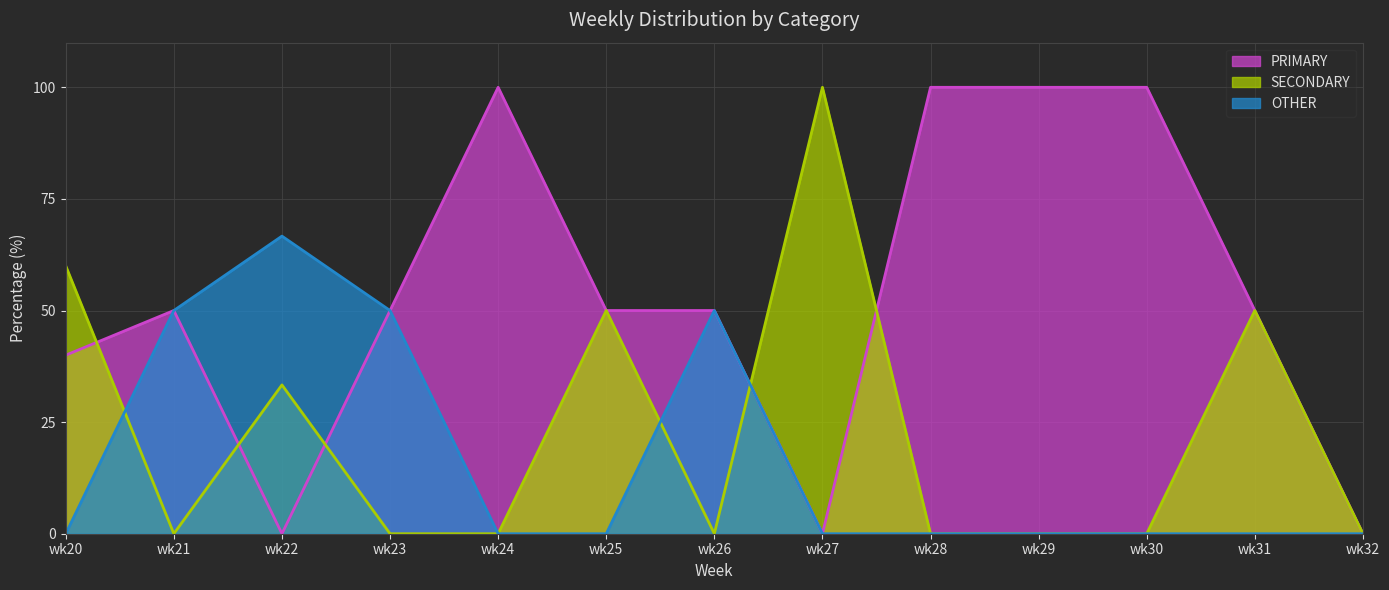

Is the value of PRIMARY at wk22 greater than the value of SECONDARY at wk31?

No